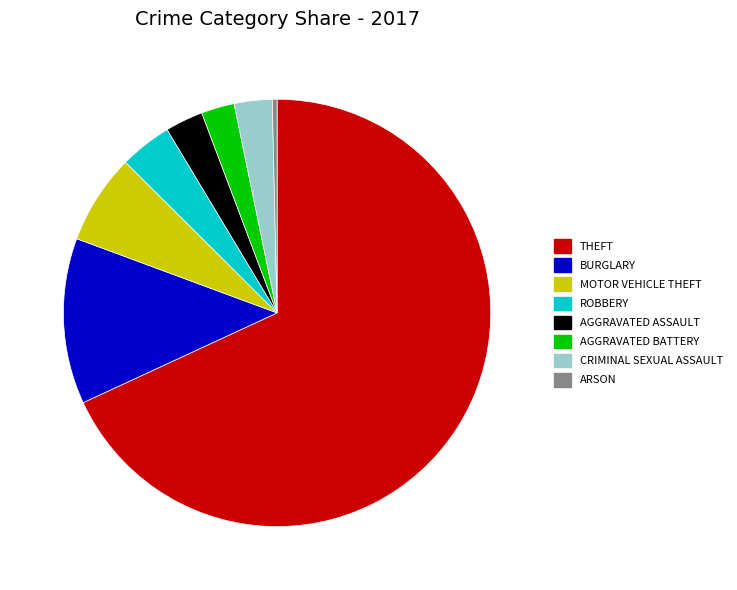

Is there any slice that represents more than half of the pie?

Yes